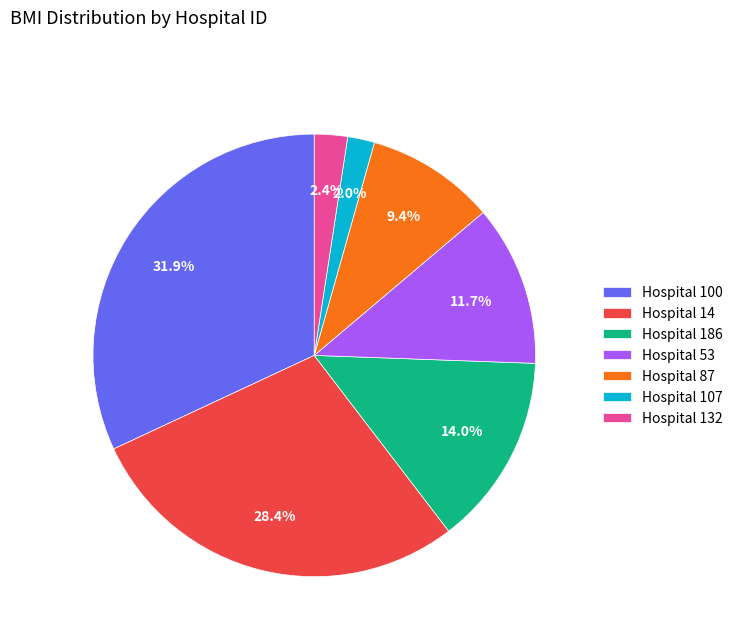

How many slices are in this pie chart?

7